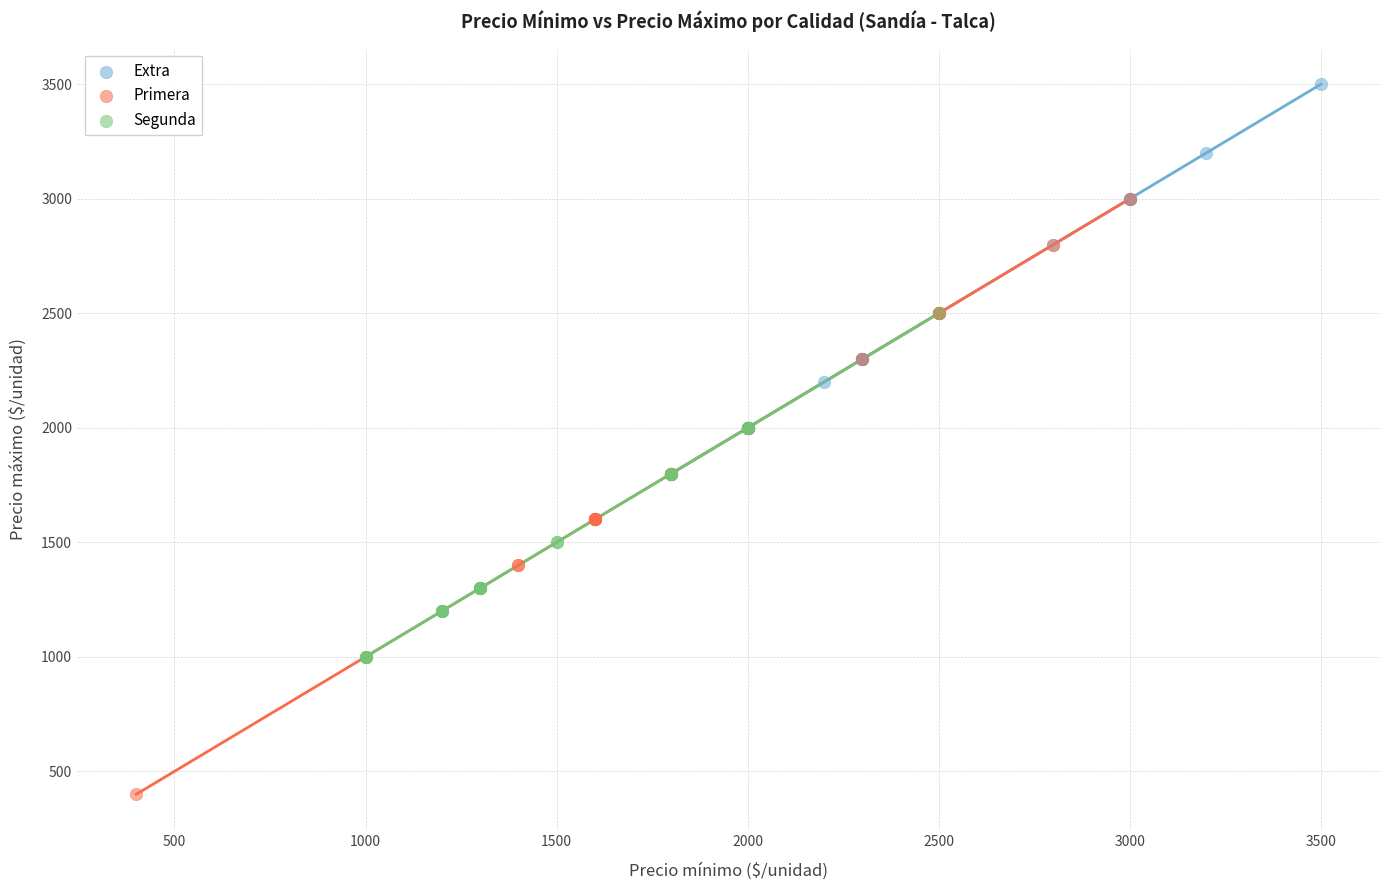

Which series has the widest spread of Y values?

Primera